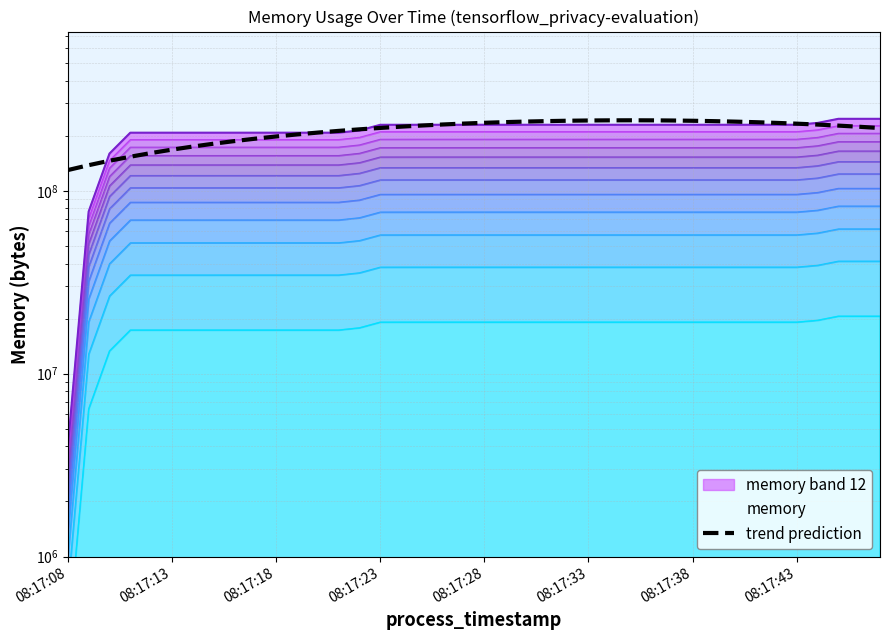

What is the label of the 40th point from the right?

08:17:08